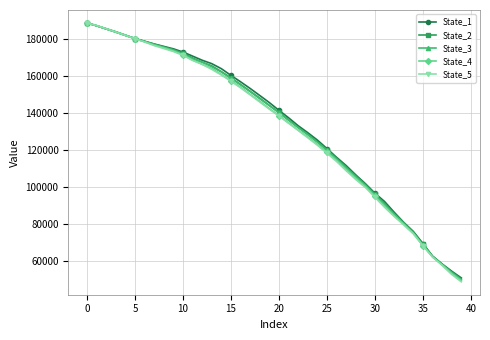

Which series has the widest spread of values?

State_5